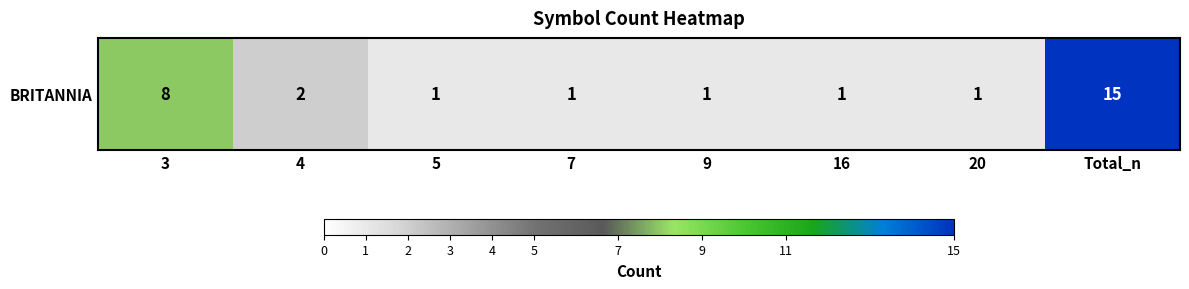

Rank the categories by value from lowest to highest.

5, 7, 9, 16, 20, 4, 3, Total_n